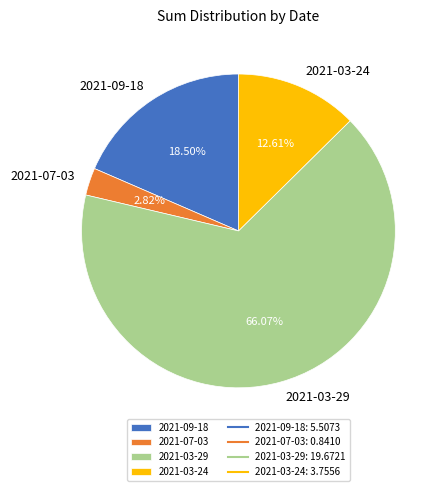

To the nearest percent, what portion does 2021-03-29 represent?

66%